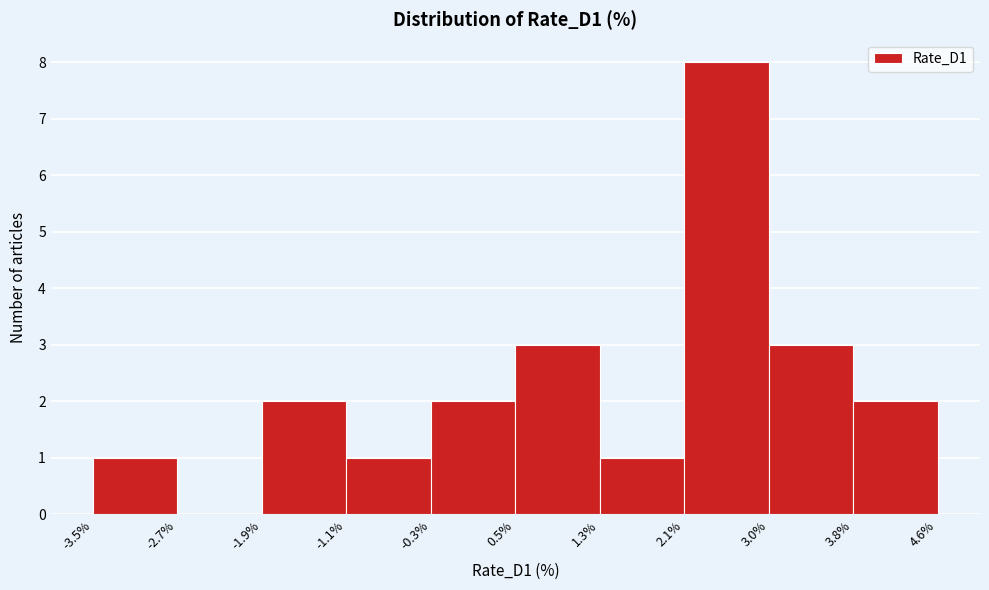

Reading left to right, transcribe this chart: for each bar, give the range it covers on the x-axis and its height. The values are not printed on the chart, so give them approximately, as read against the axis.

-3.5% to -2.7%: 1
-2.7% to -1.9%: 0
-1.9% to -1.1%: 2
-1.1% to -0.3%: 1
-0.3% to 0.5%: 2
0.5% to 1.3%: 3
1.3% to 2.1%: 1
2.1% to 3.0%: 8
3.0% to 3.8%: 3
3.8% to 4.6%: 2